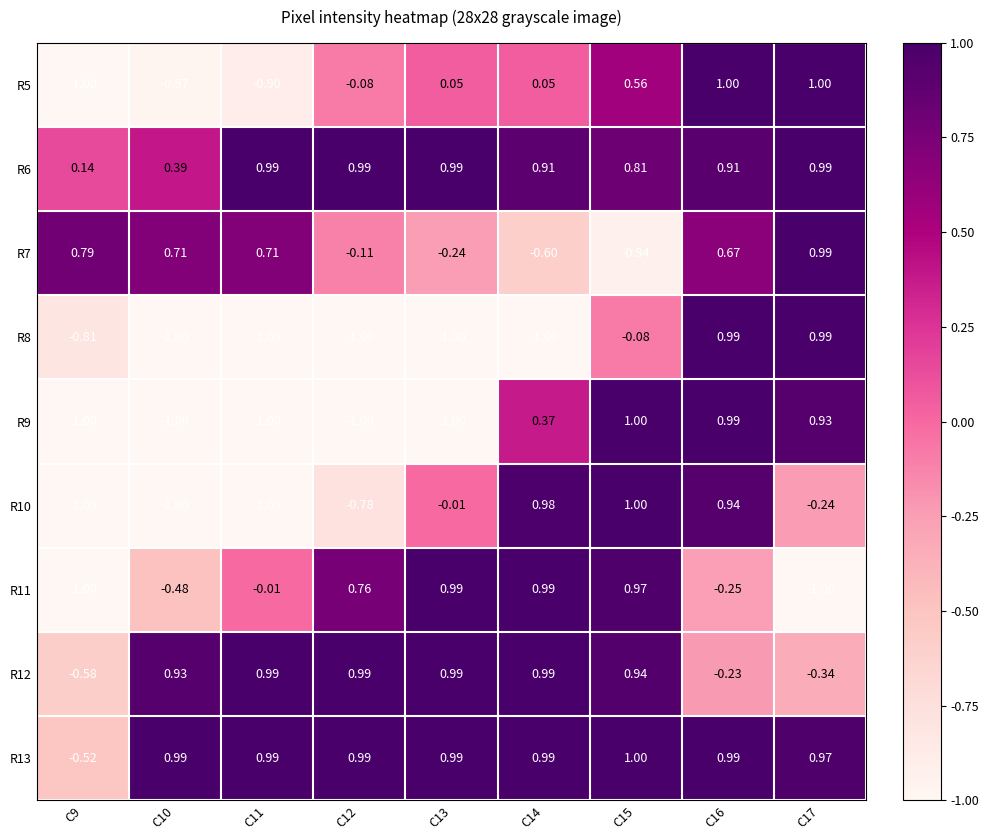

Is the value of R5 at C11 greater than the value of R10 at C10?

Yes